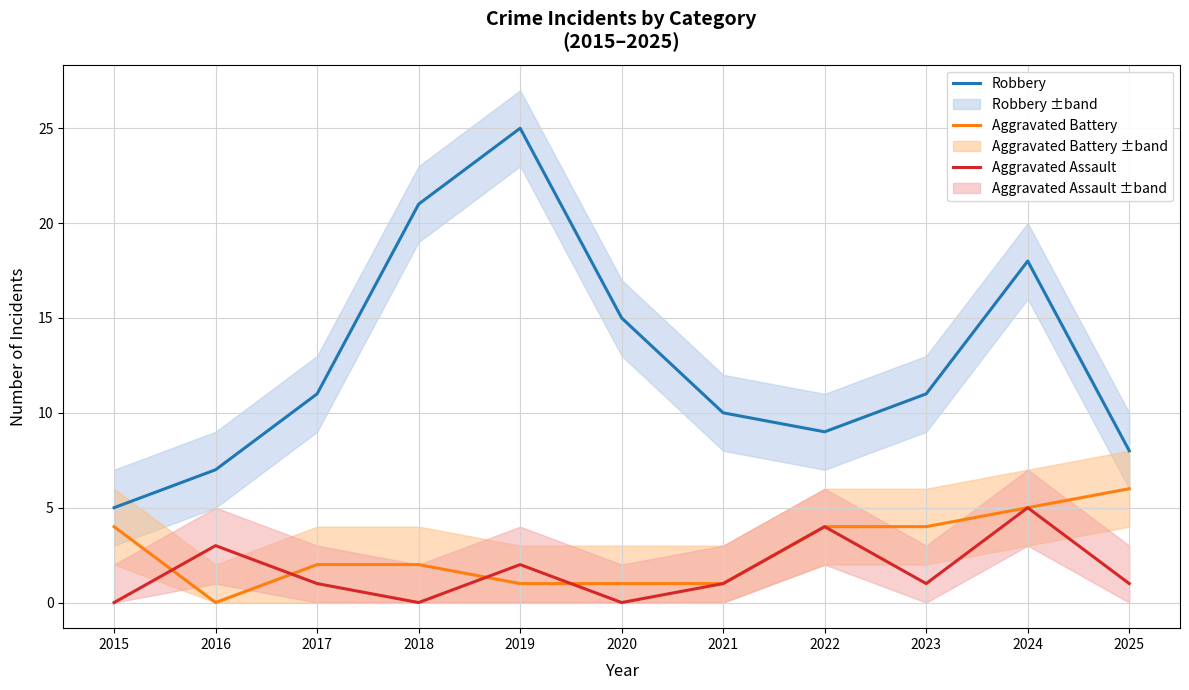

Count the number of categories in the chart.

11